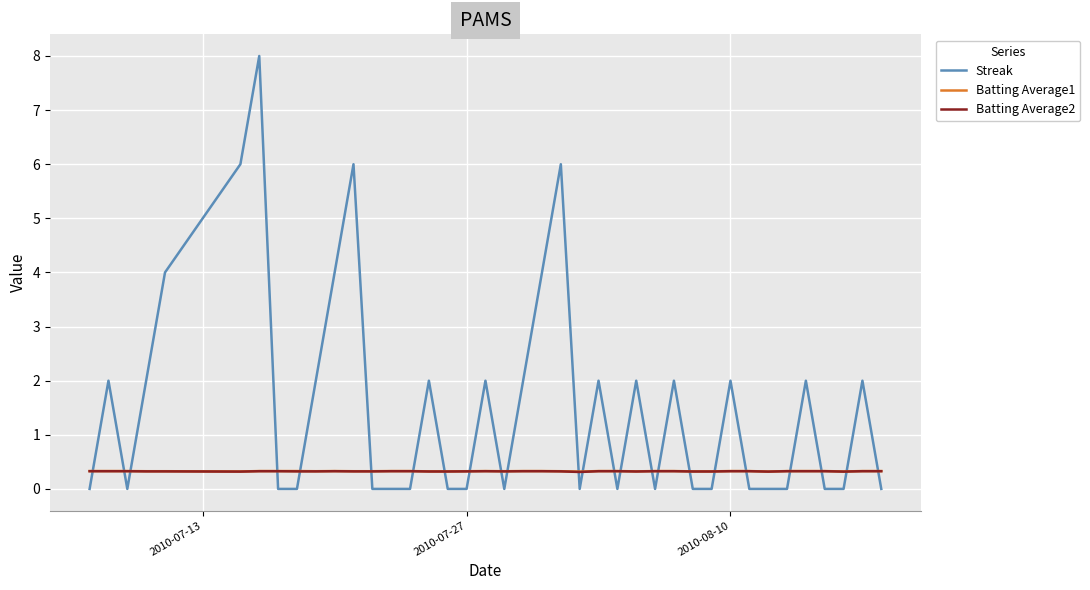

Reading left to right, what are all the values shown in this chart?

Streak: 0.0	2.0	0.0	2.0	4.0	6.0	8.0	0.0	0.0	2.0	4.0	6.0	0.0	0.0	0.0	2.0	0.0	0.0	2.0	0.0	2.0	4.0	6.0	0.0	2.0	0.0	2.0	0.0	2.0	0.0	0.0	2.0	0.0	0.0	0.0	2.0	0.0	0.0	2.0	0.0
Batting Average1: 0.3	0.3	0.3	0.3	0.3	0.3	0.3	0.3	0.3	0.3	0.3	0.3	0.3	0.3	0.3	0.3	0.3	0.3	0.3	0.3	0.3	0.3	0.3	0.3	0.3	0.3	0.3	0.3	0.3	0.3	0.3	0.3	0.3	0.3	0.3	0.3	0.3	0.3	0.3	0.3
Batting Average2: 0.3	0.3	0.3	0.3	0.3	0.3	0.3	0.3	0.3	0.3	0.3	0.3	0.3	0.3	0.3	0.3	0.3	0.3	0.3	0.3	0.3	0.3	0.3	0.3	0.3	0.3	0.3	0.3	0.3	0.3	0.3	0.3	0.3	0.3	0.3	0.3	0.3	0.3	0.3	0.3